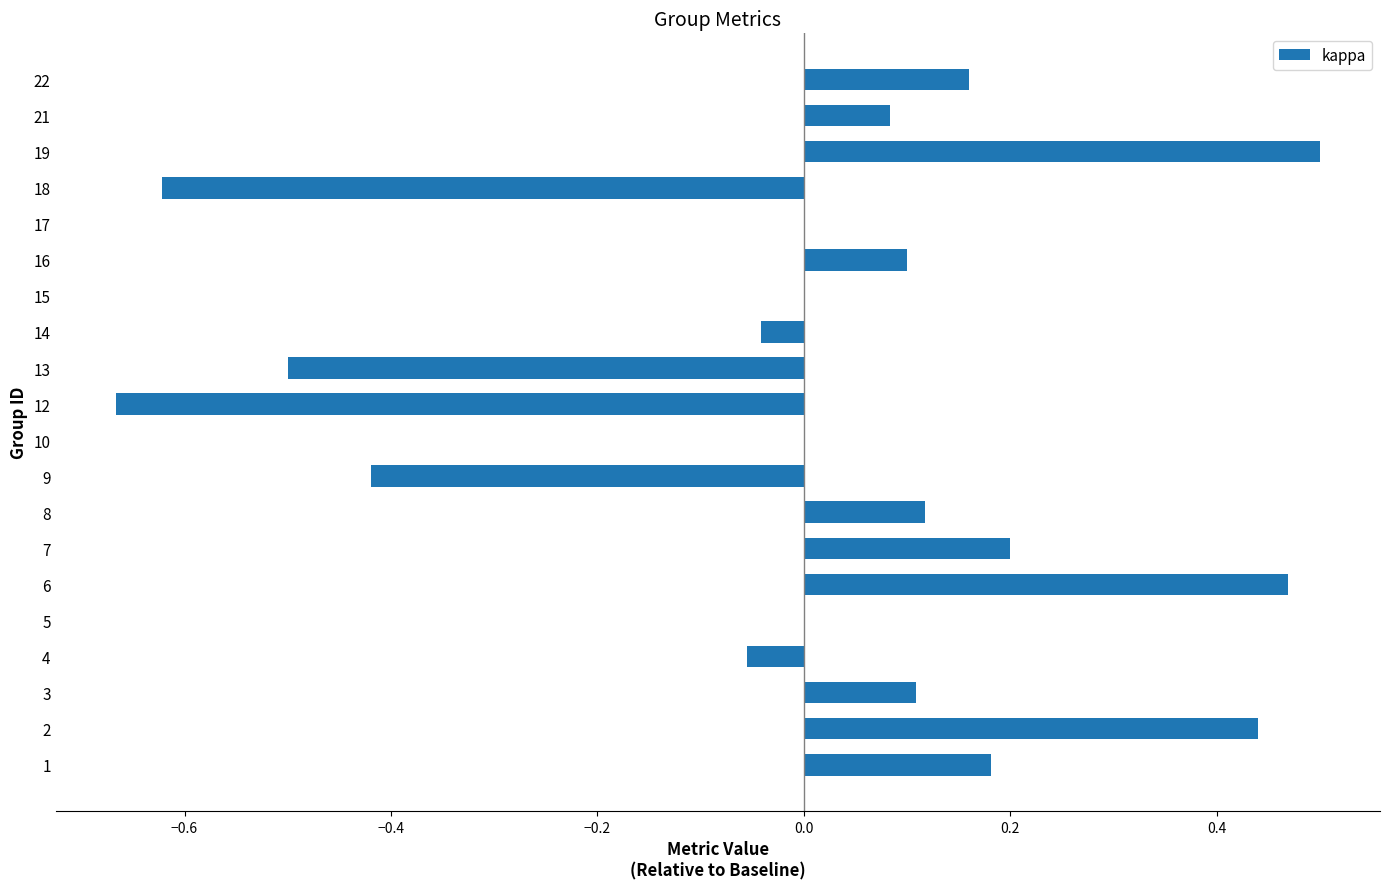

Which category has the highest value across all series?

19